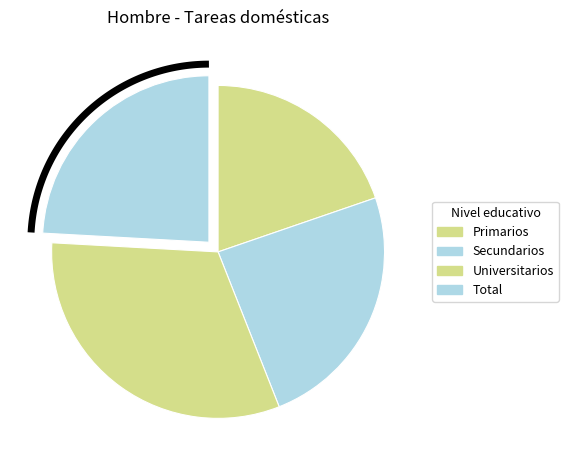

Which has a higher value, Secundarios or Total?

Secundarios